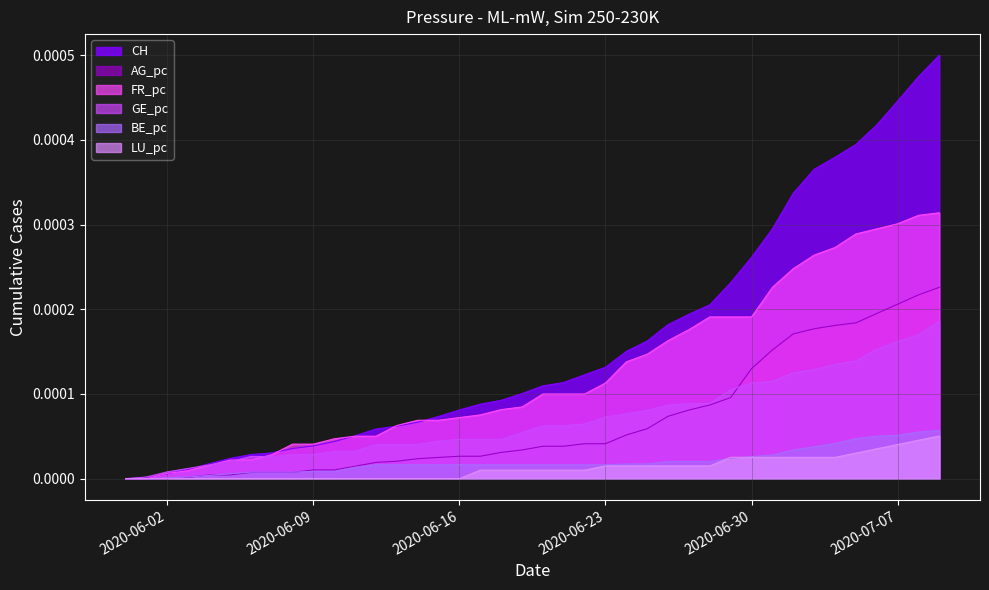

Which series changed the most between 2020-06-09 and 2020-07-07?

CH